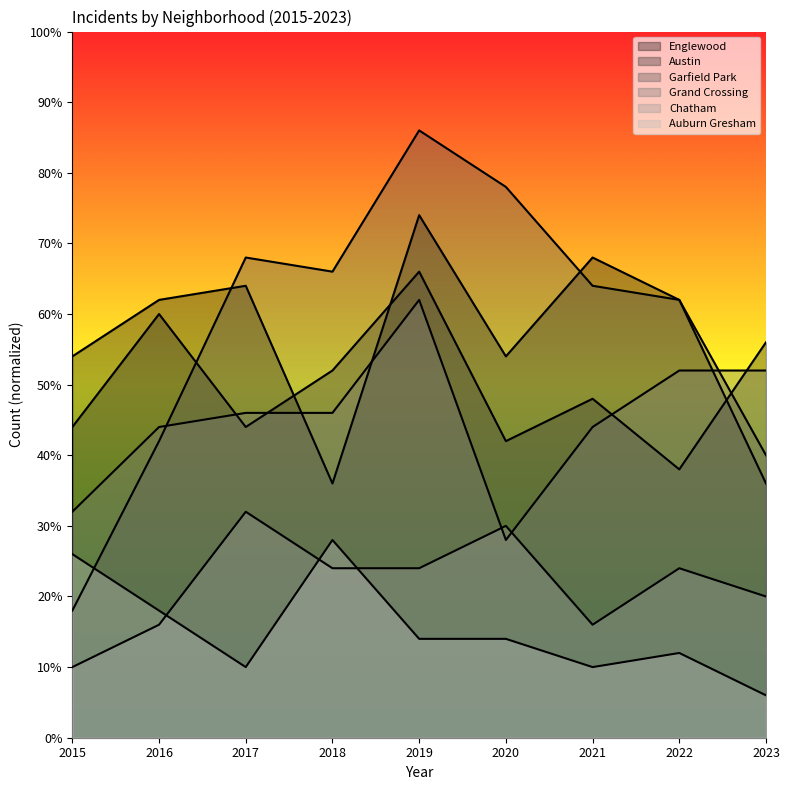

List the series in order of their peak value, lowest first.

Auburn Gresham, Chatham, Grand Crossing, Austin, Englewood, Garfield Park